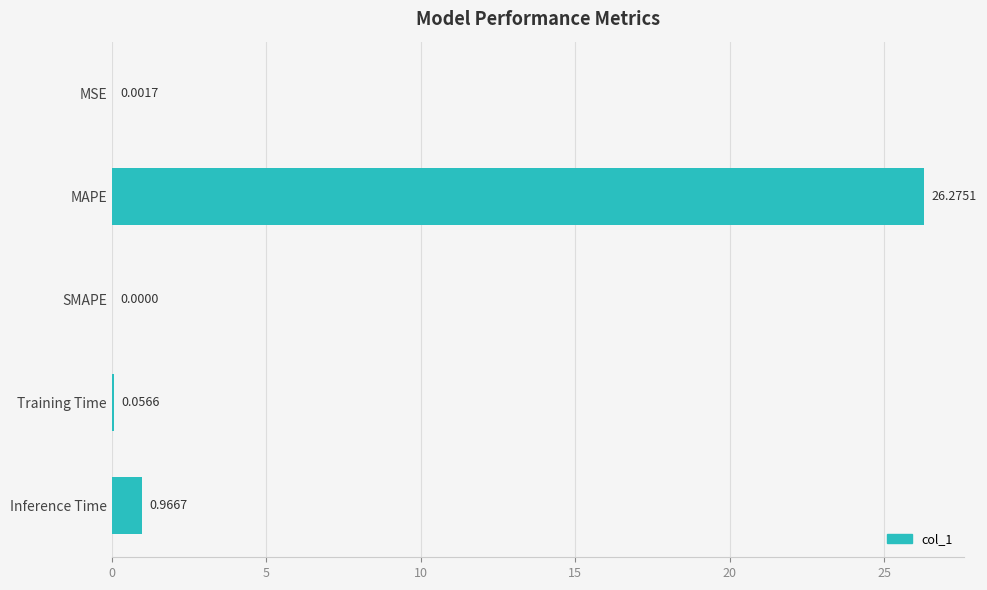

What is the greatest value displayed?

26.3